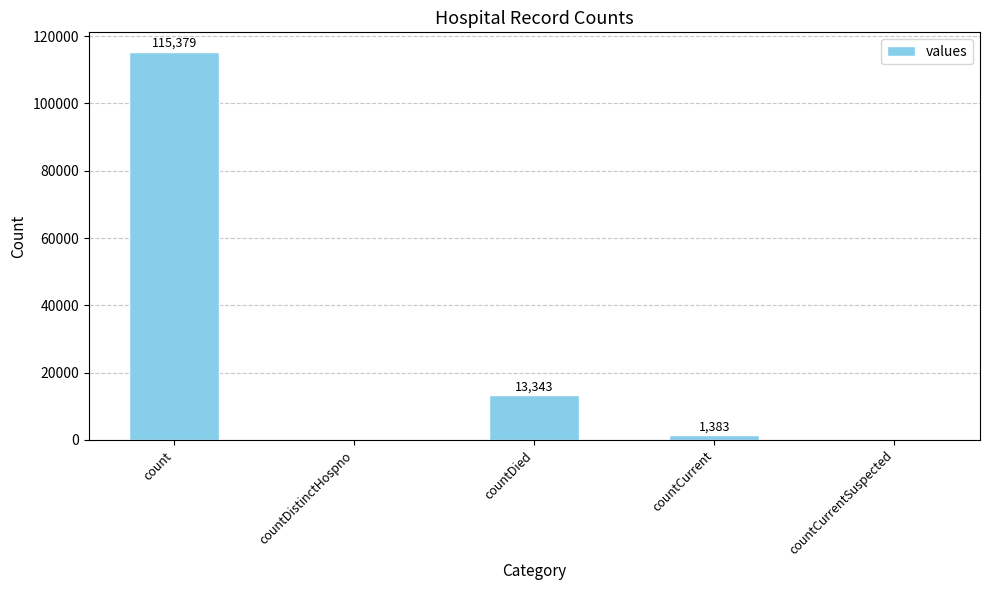

Reading right to left, extract all data points from this chart.

0	1383	13343	0	115379